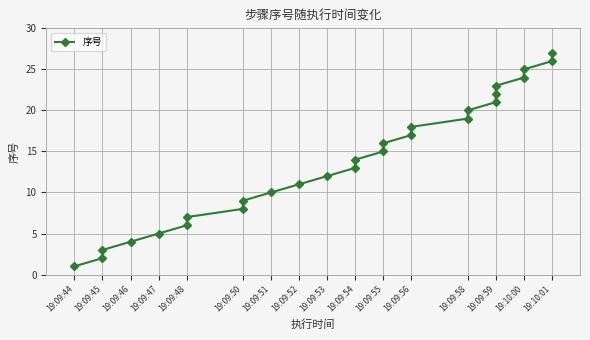

True or false: the data shows 2 at 19:09:46.

False